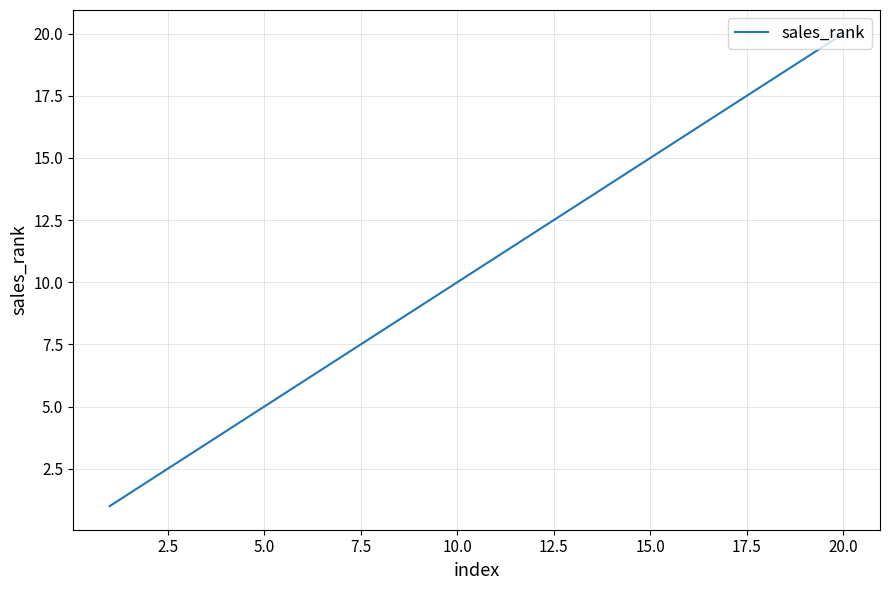

What is the greatest value displayed?

20